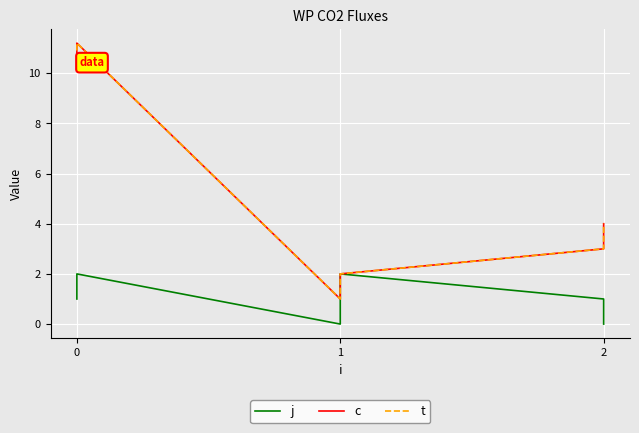

Is it true that t equals 5.1 at 2?

False